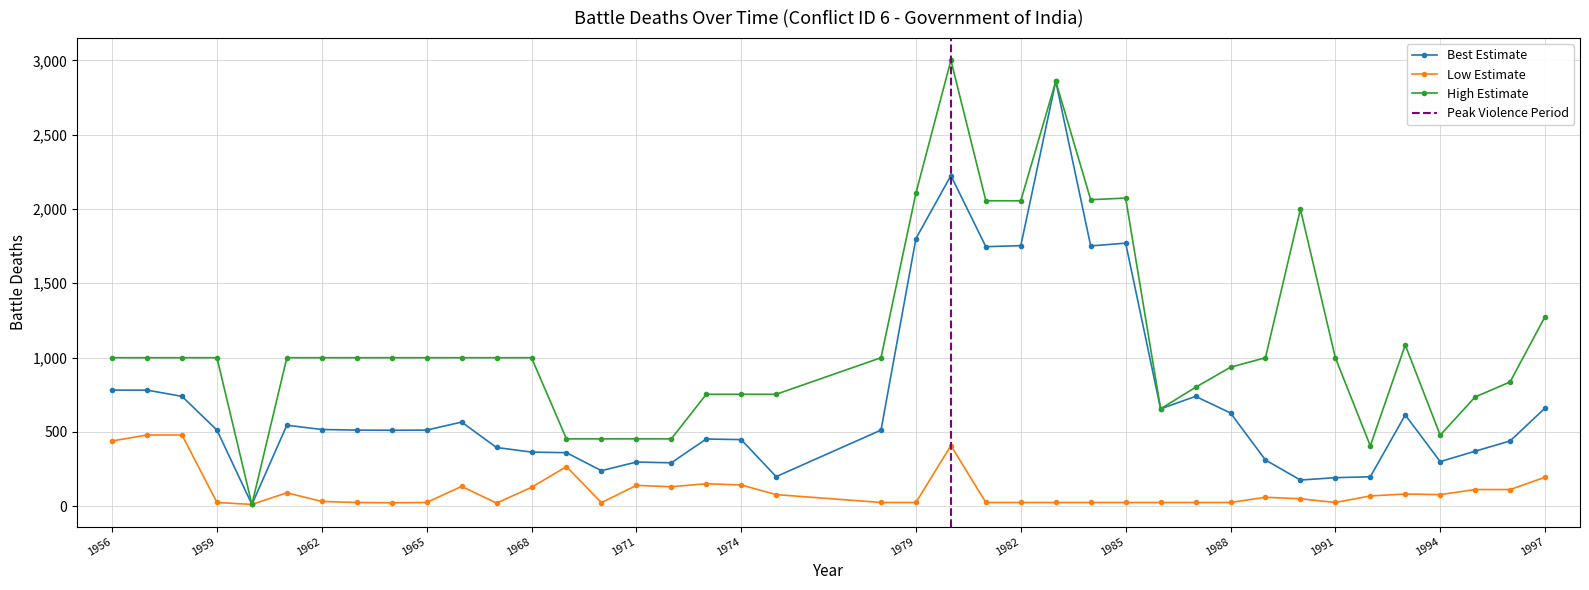

Reading right to left, what are all the values shown in this chart?

bdeadbes: 1997=660	1996=439	1995=370	1994=300	1993=614	1992=198	1991=192	1990=176	1989=311	1988=627	1987=739	1986=655	1985=1770	1984=1751	1983=2859	1982=1753	1981=1746	1980=2224	1979=1801	1978=512	1975=199	1974=448	1973=452	1972=292	1971=297	1970=239	1969=360	1968=364	1967=395	1966=566	1965=512	1964=511	1963=512	1962=516	1961=545	1960=12	1959=512	1958=739	1957=781	1956=781
bdeadlow: 1997=195	1996=112	1995=112	1994=78	1993=82	1992=69	1991=25	1990=50	1989=60	1988=25	1987=25	1986=25	1985=25	1984=25	1983=25	1982=25	1981=25	1980=408	1979=25	1978=25	1975=78	1974=143	1973=151	1972=131	1971=140	1970=24	1969=266	1968=127	1967=21	1966=133	1965=25	1964=23	1963=25	1962=32	1961=90	1960=12	1959=25	1958=479	1957=479	1956=439
bdeadhig: 1997=1276	1996=836	1995=735	1994=478	1993=1085	1992=406	1991=999	1990=1998	1989=999	1988=935	1987=800	1986=655	1985=2073	1984=2062	1983=2859	1982=2055	1981=2055	1980=3000	1979=2107	1978=999	1975=753	1974=753	1973=753	1972=453	1971=453	1970=453	1969=453	1968=999	1967=999	1966=999	1965=999	1964=999	1963=999	1962=999	1961=999	1960=12	1959=999	1958=999	1957=999	1956=999